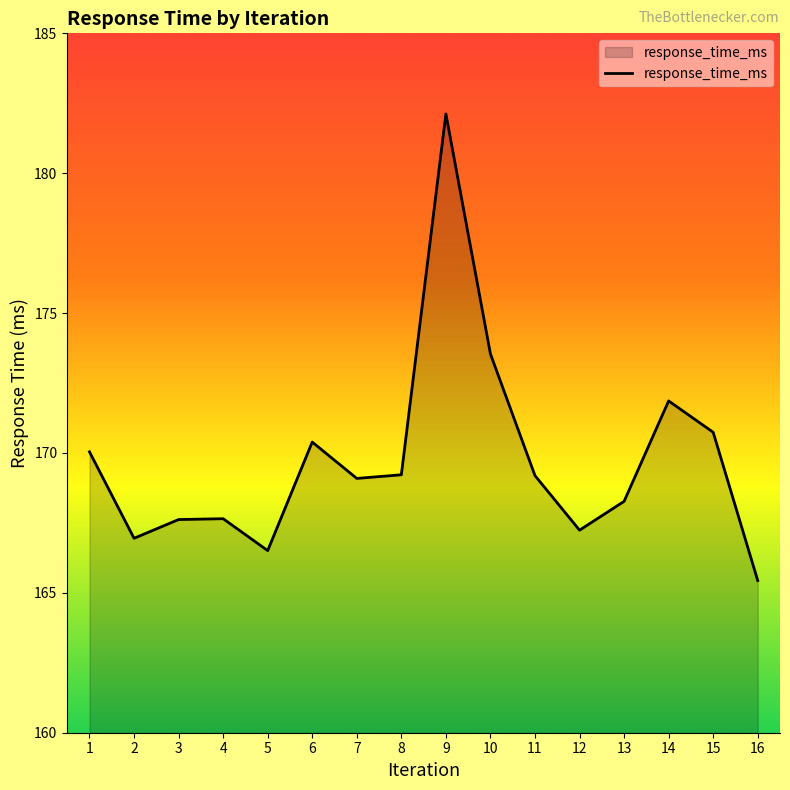

How many distinct data groups are displayed?

1